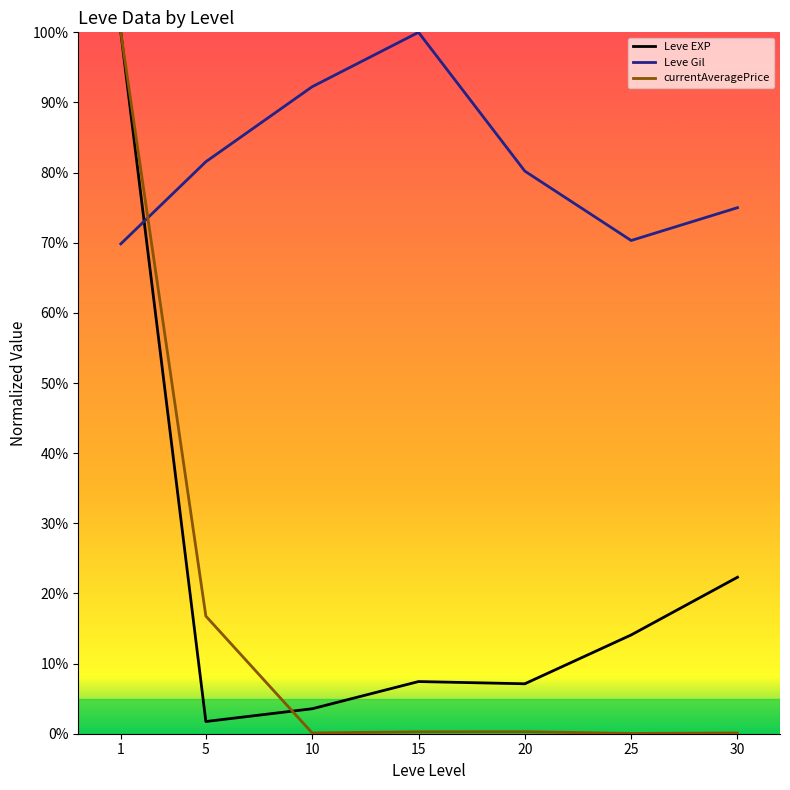

What is the spread (max minus min) of values at 20?

0.8